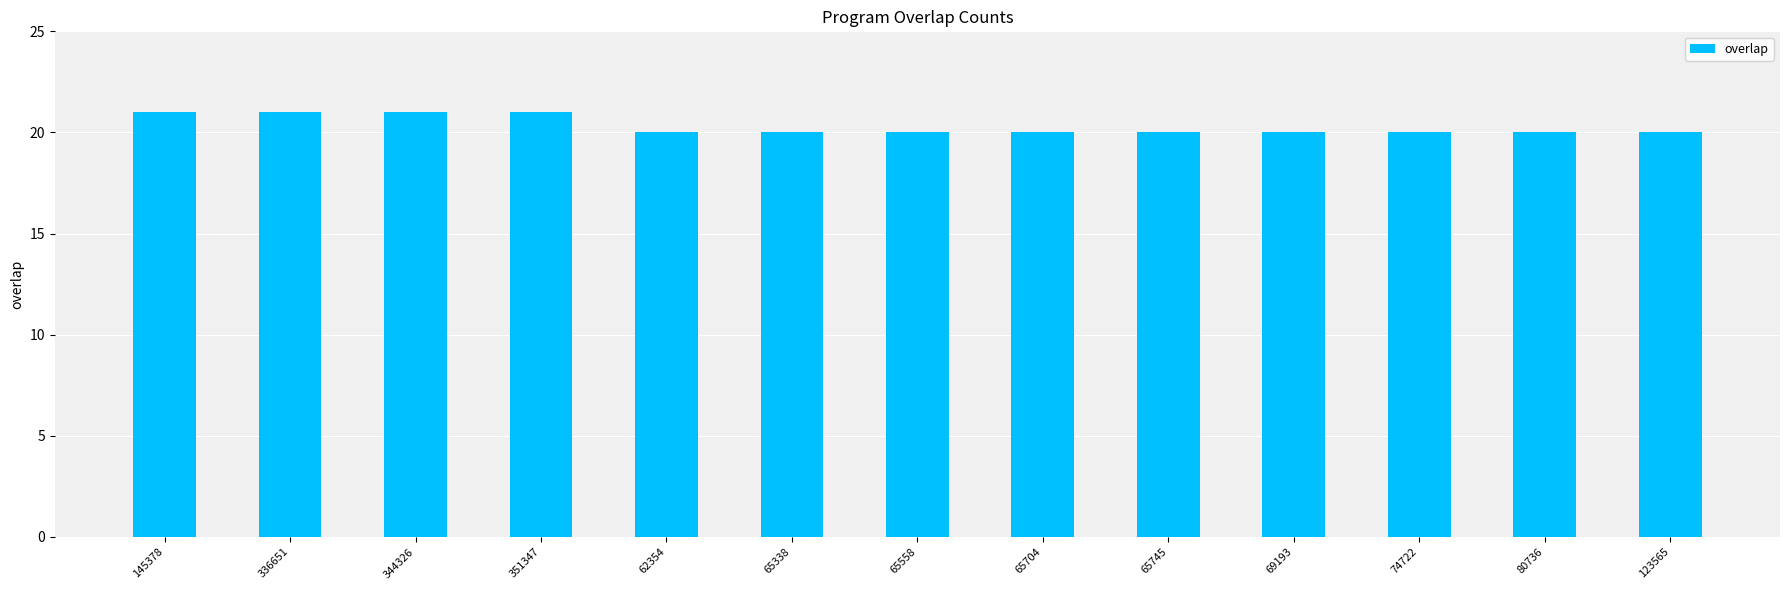

What is the value of the 8th bar from the left?

20